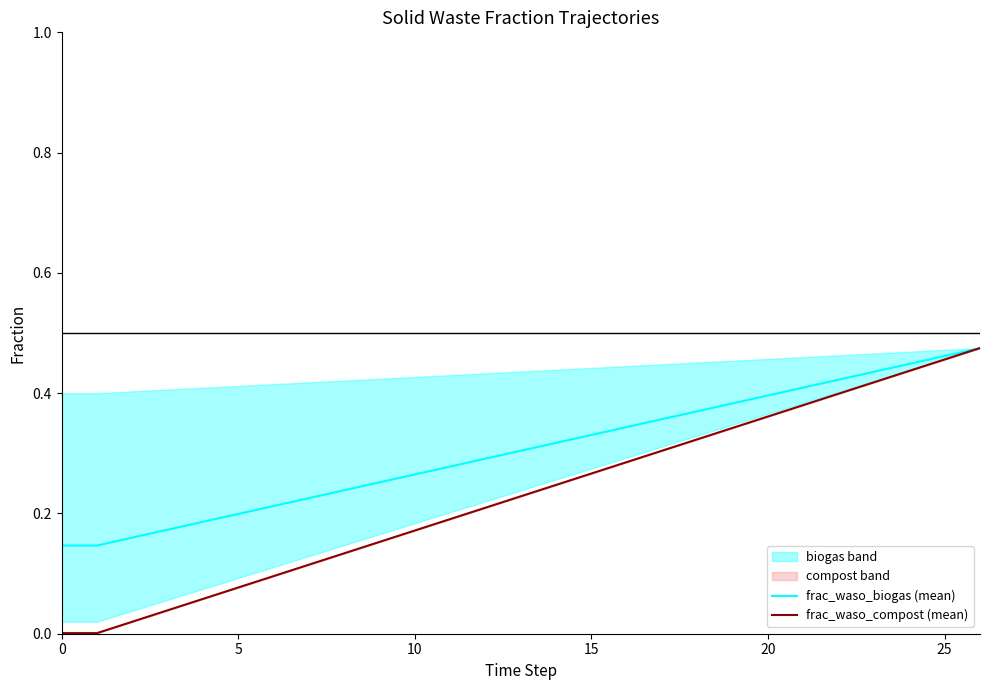

The value of frac_waso_compost (mean) at 0 is 0.0. True or false?

True